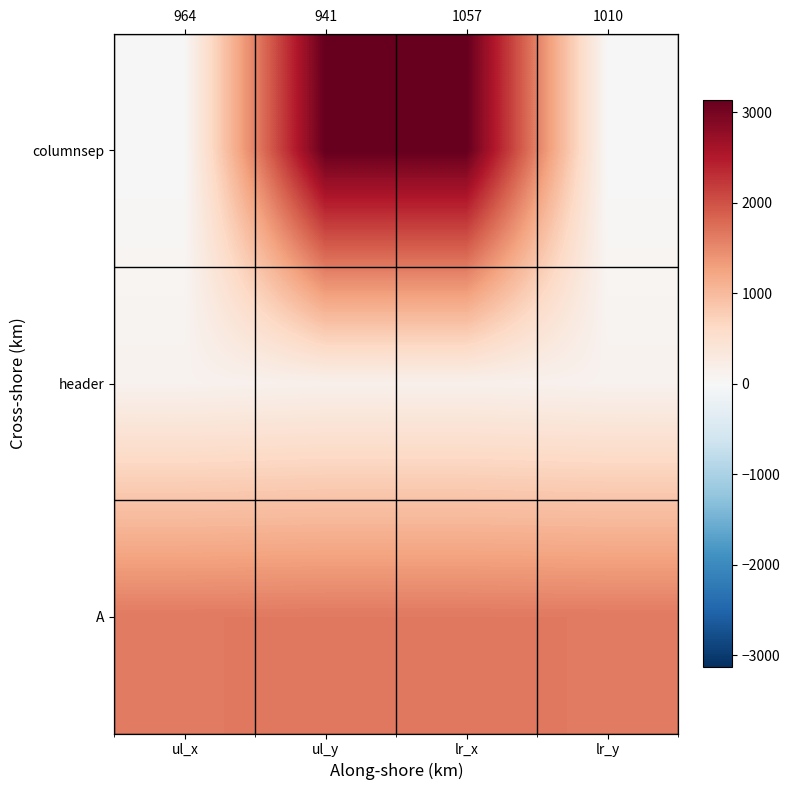

Which has a higher value, lr_x or ul_x?

lr_x